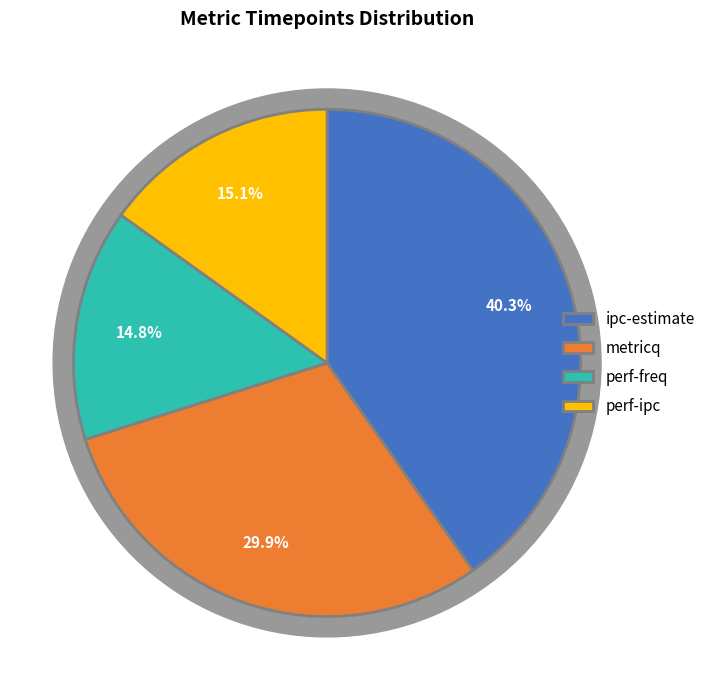

What is the total percentage of perf-ipc and ipc-estimate?

55.3%